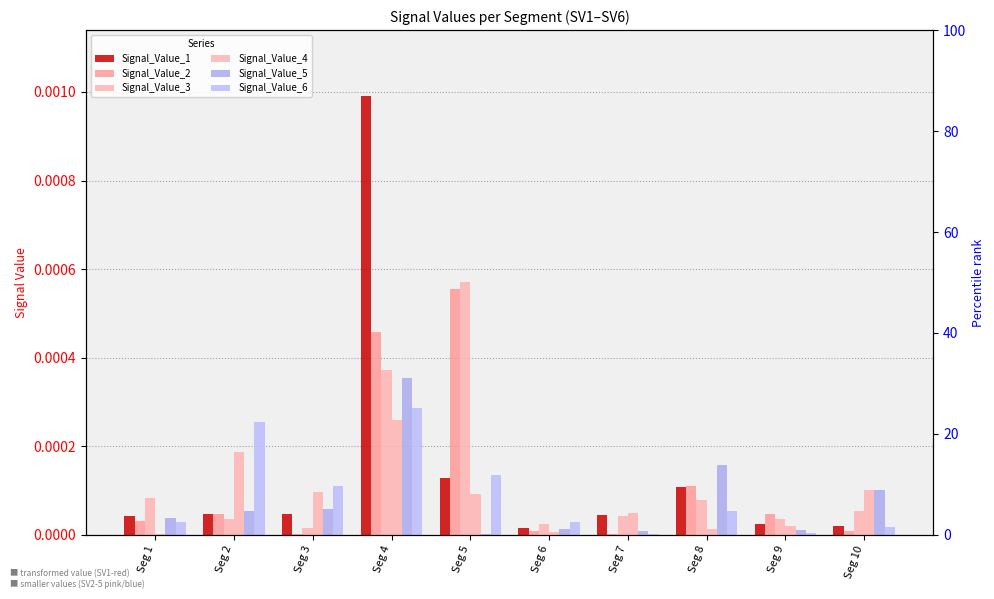

How many groups of bars are there?

10